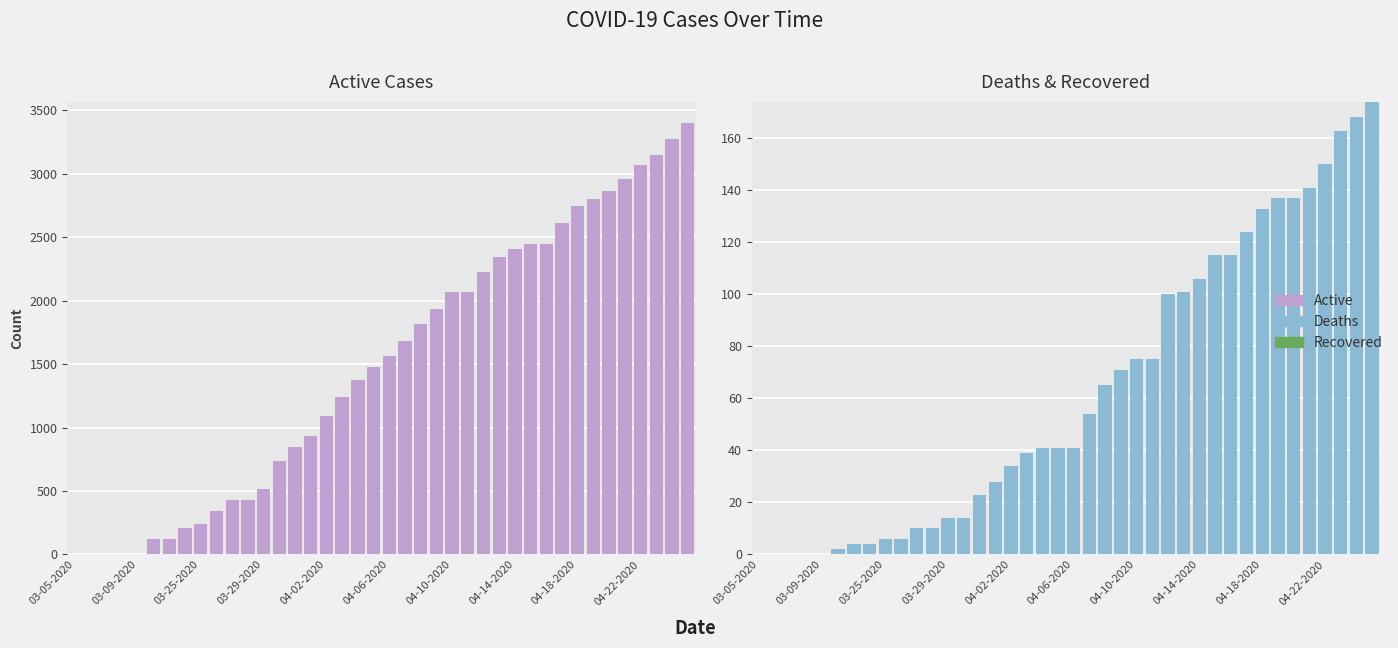

True or false: Deaths has a value of 141 at 35.

True